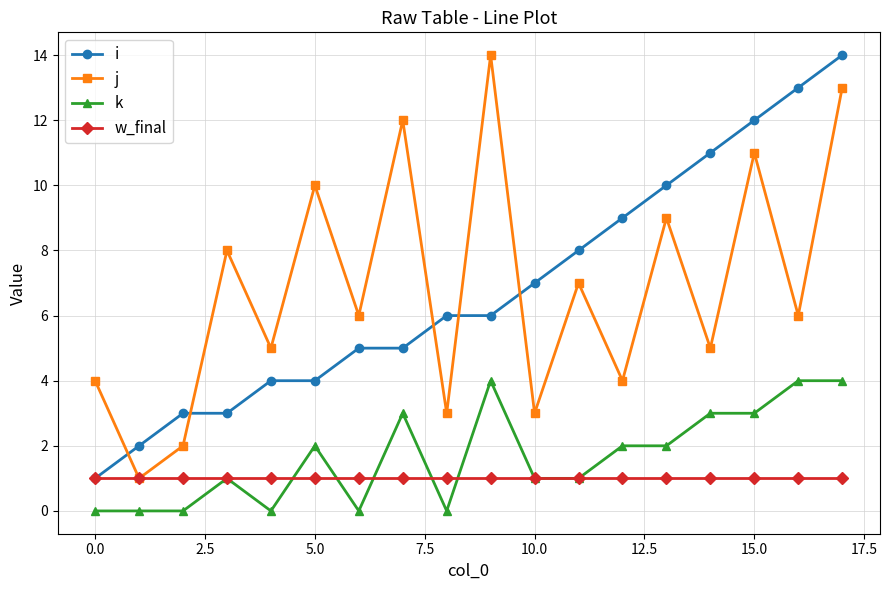

True or false: j and k intersect in this chart.

False